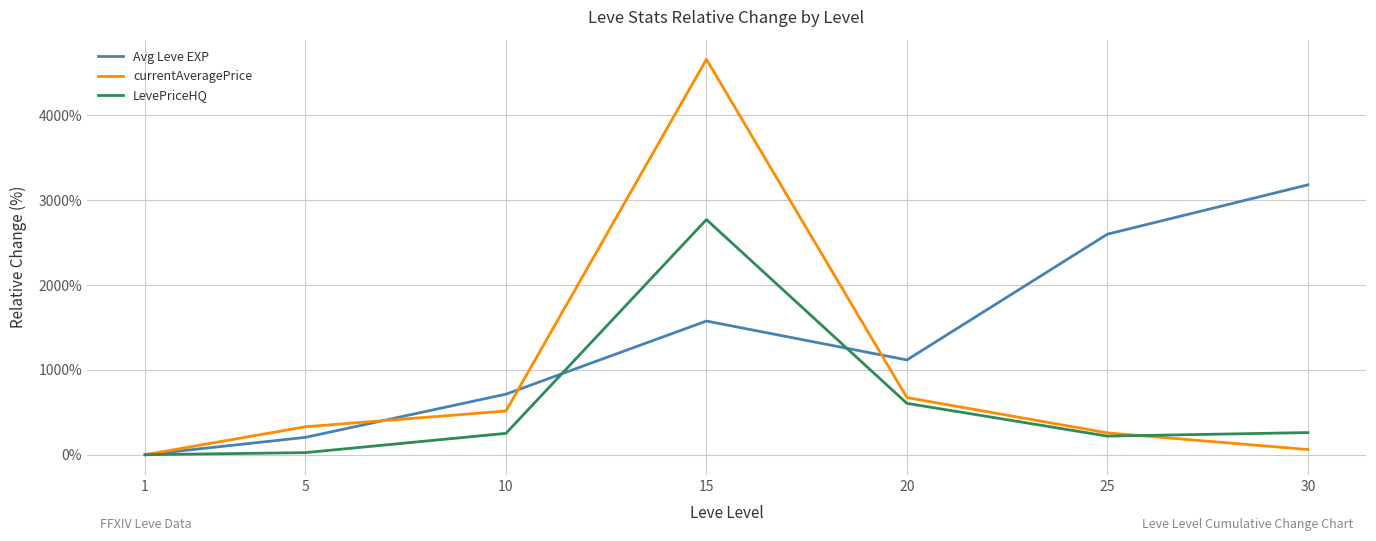

The Avg Leve EXP series shows 5024.2 at 30. True or false?

False